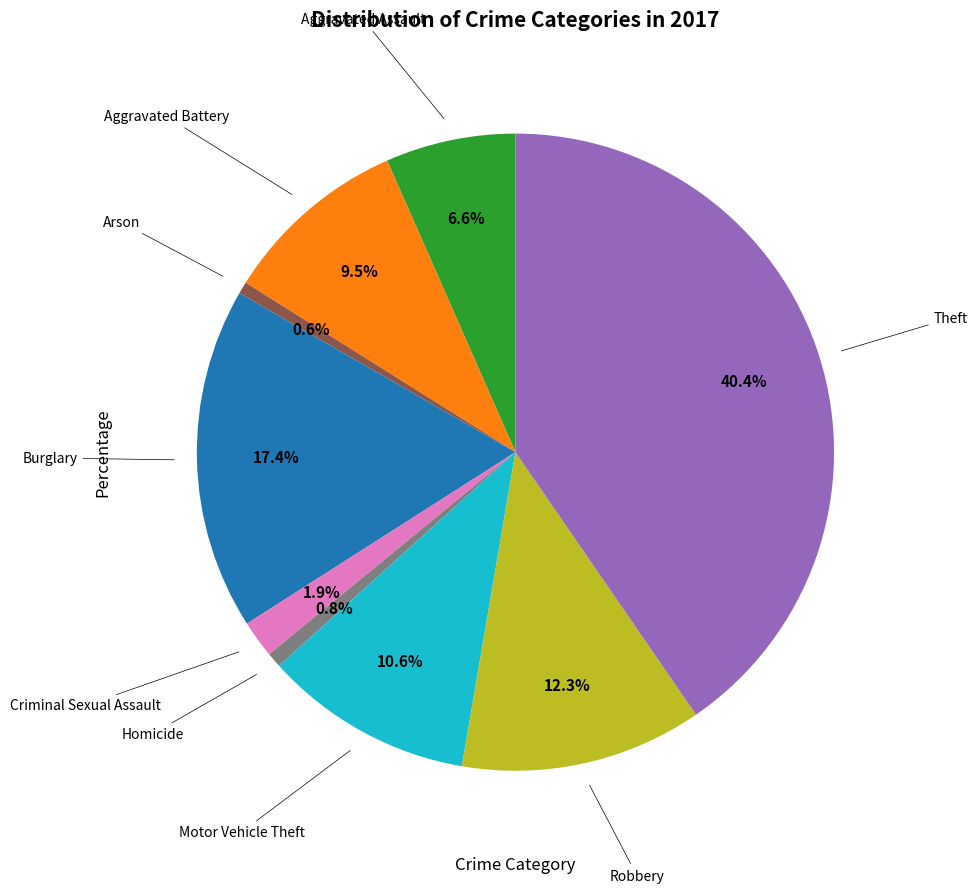

Is there any slice that represents more than half of the pie?

No